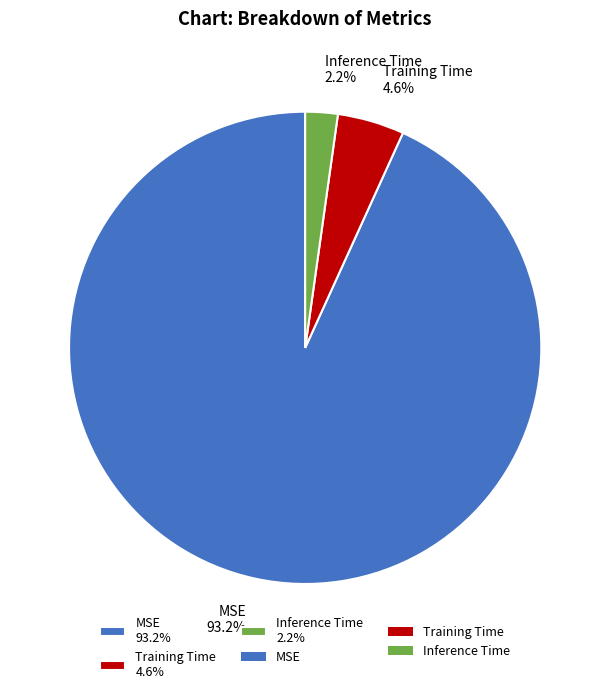

True or false: MSE accounts for 99% of the total.

False